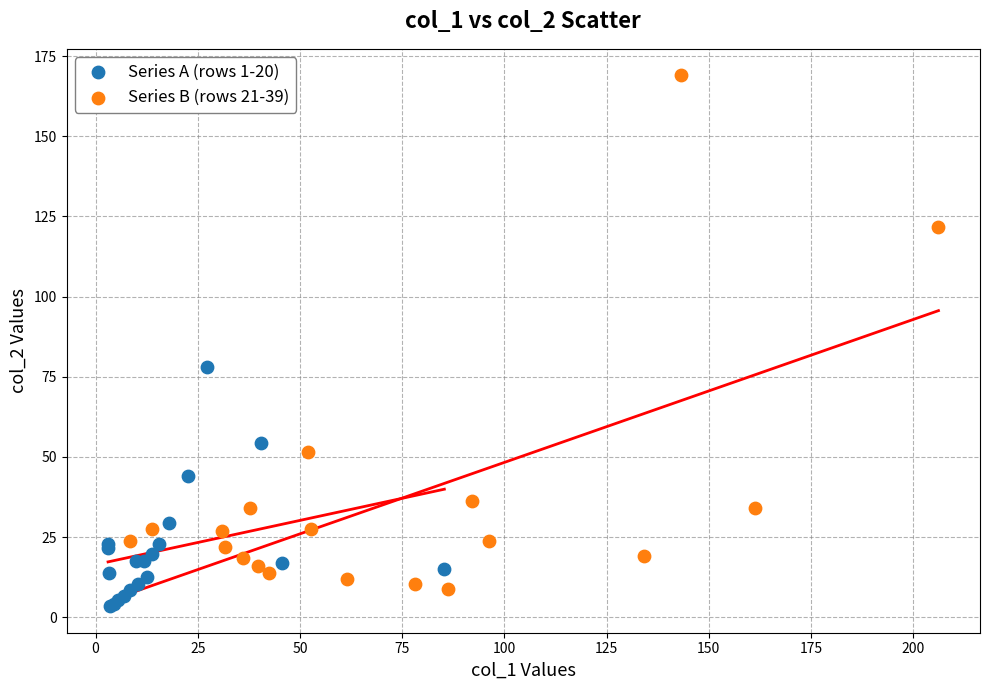

What are all the series names shown in the legend?

Series A (rows 1-20), Series B (rows 21-39)